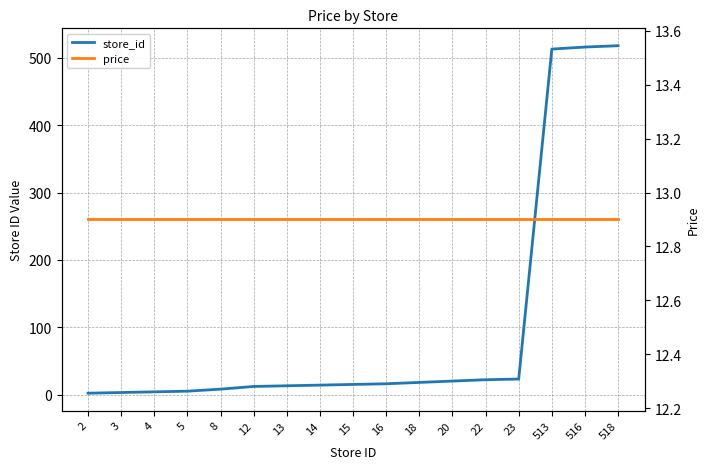

Reading left to right, what are all the values shown in this chart?

store_id: 2.0	3.0	4.0	5.0	8.0	12.0	13.0	14.0	15.0	16.0	18.0	20.0	22.0	23.0	513.0	516.0	518.0
price: 12.9	12.9	12.9	12.9	12.9	12.9	12.9	12.9	12.9	12.9	12.9	12.9	12.9	12.9	12.9	12.9	12.9